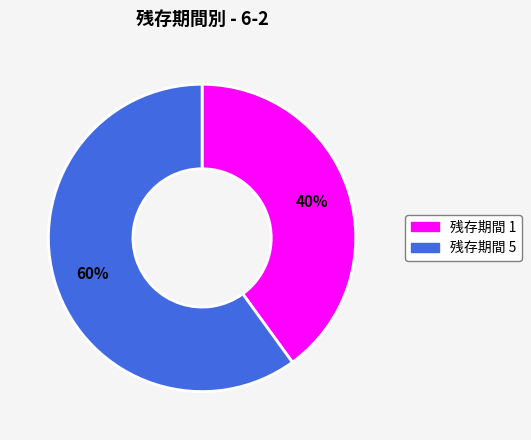

Is there a majority slice in this chart?

Yes